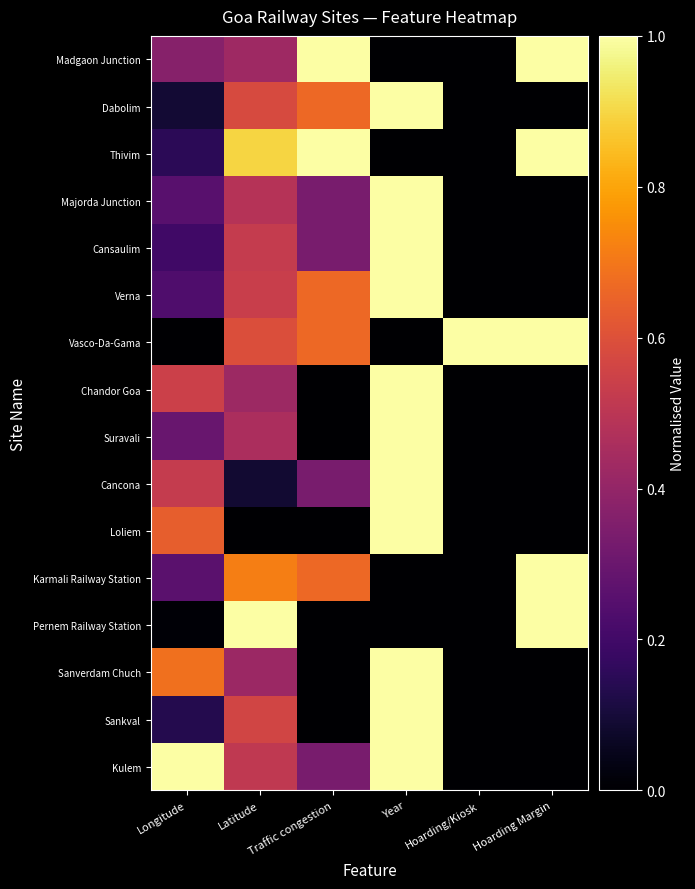

What is the total value across all series at Longitude?

5.4